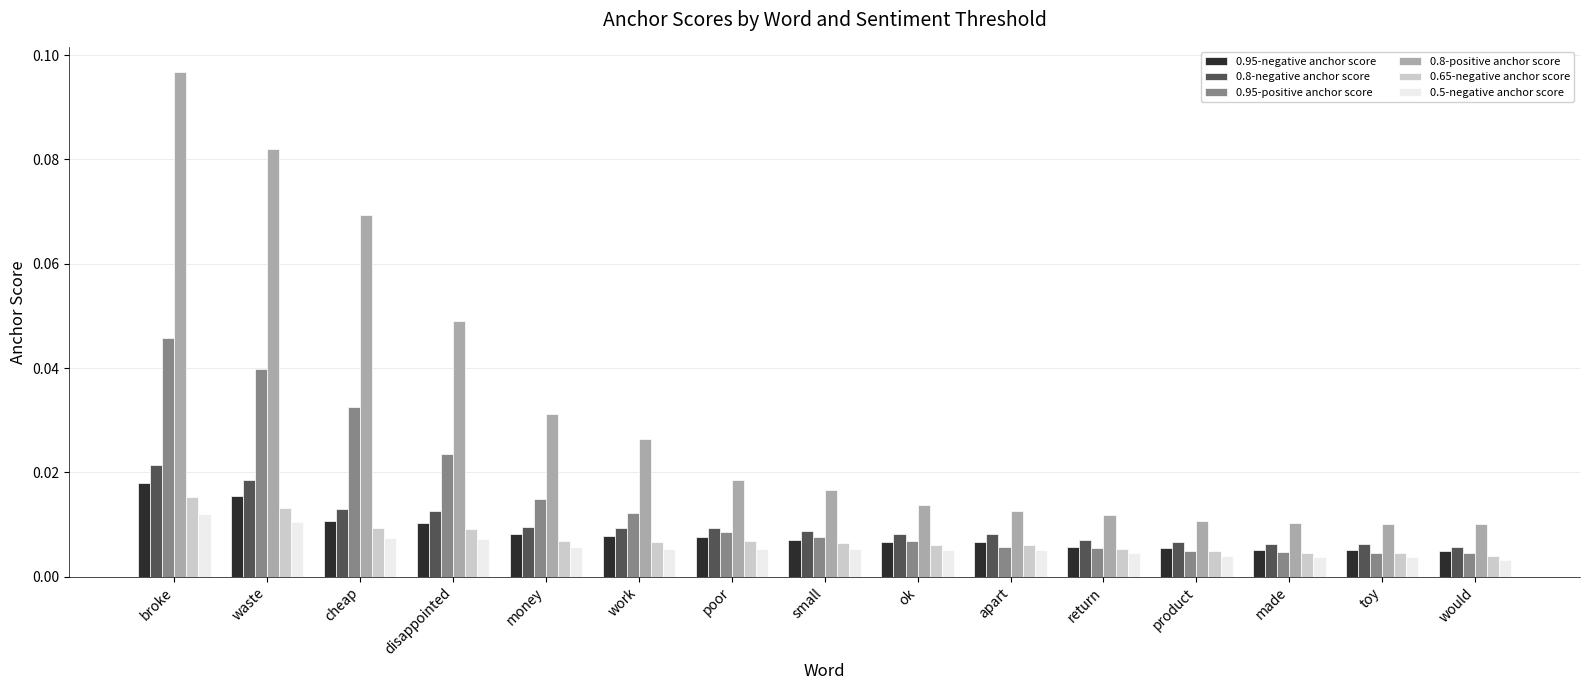

At which category is the sum across all series the highest?

broke